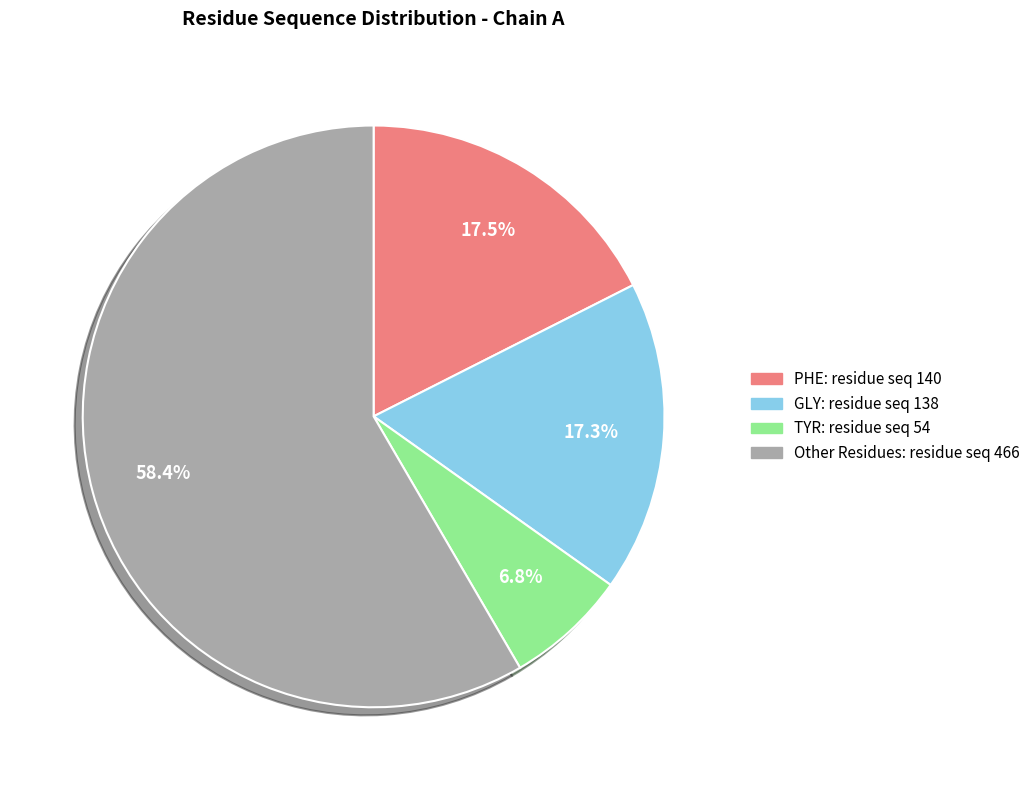

Does any single category account for the majority?

Yes